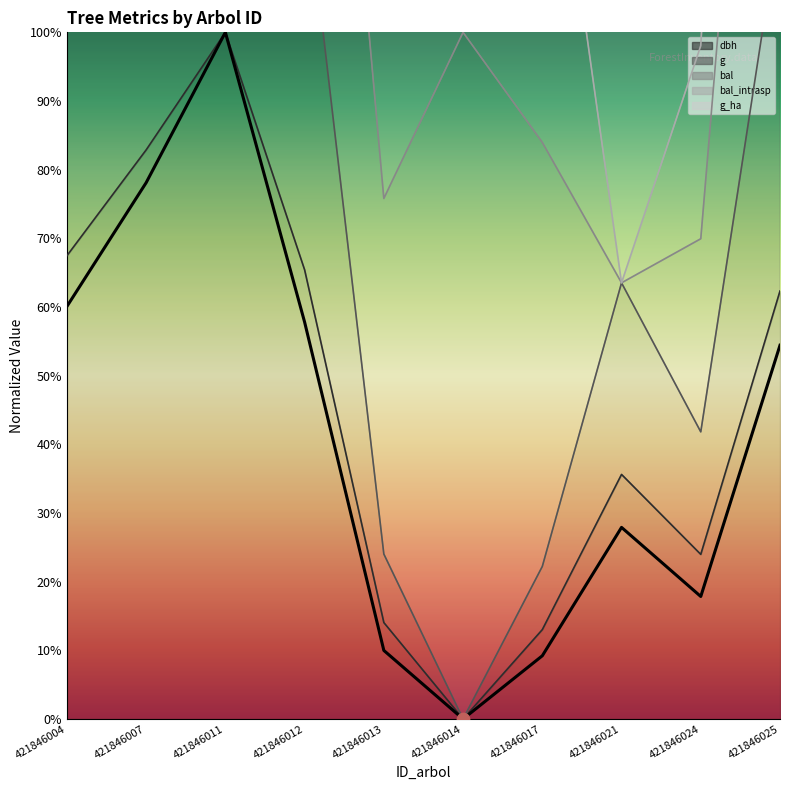

Between 421846017 and 421846025, which is larger?

421846025